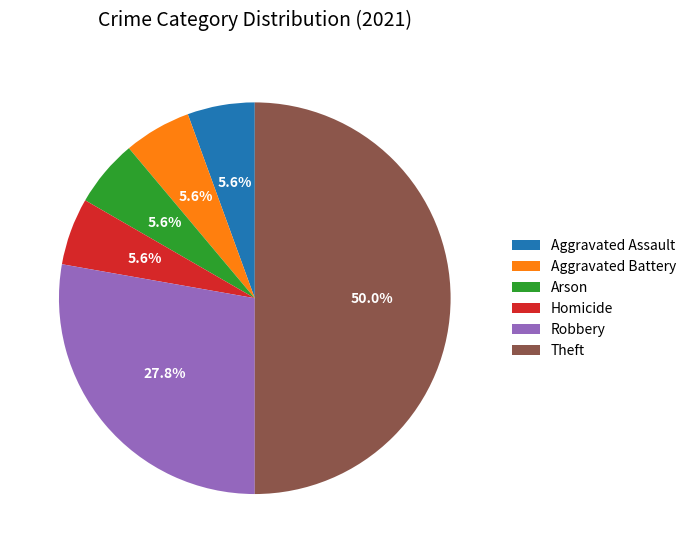

Is it true that Aggravated Battery is 19% of the pie?

False